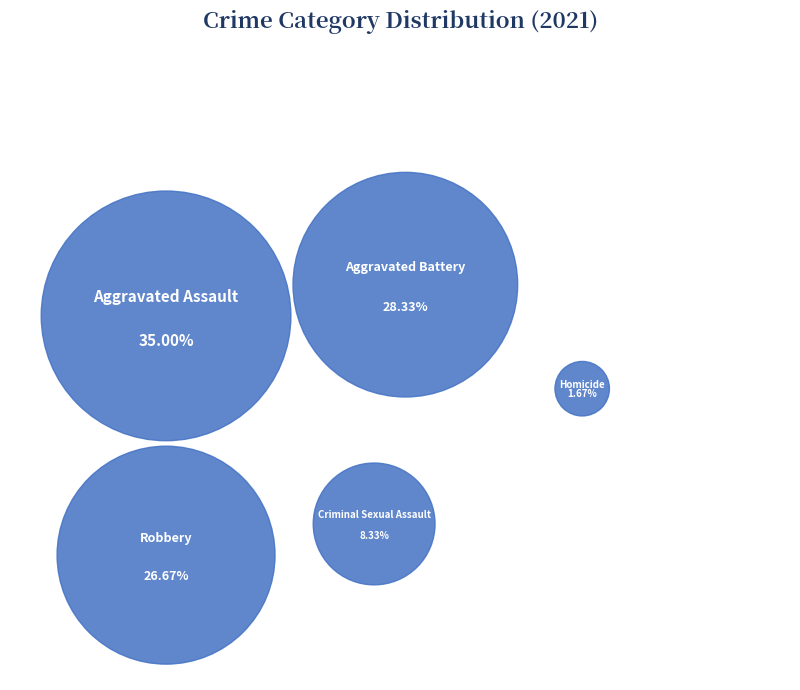

What is the total percentage of Criminal Sexual Assault and Homicide?

10.0%